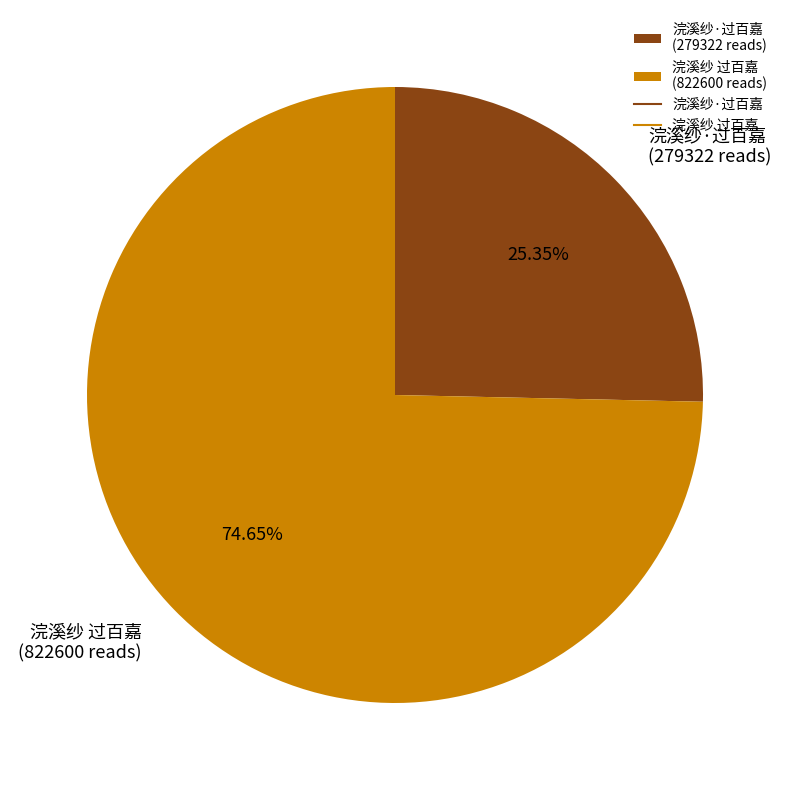

Which slice is the largest?

浣溪纱 过百嘉